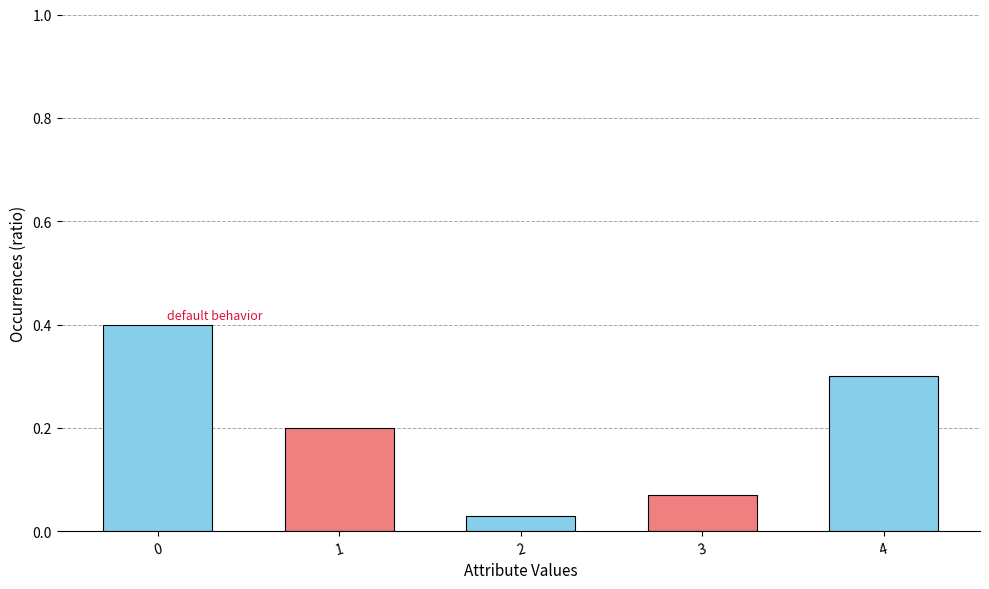

Between 2 and 3, which is larger?

3